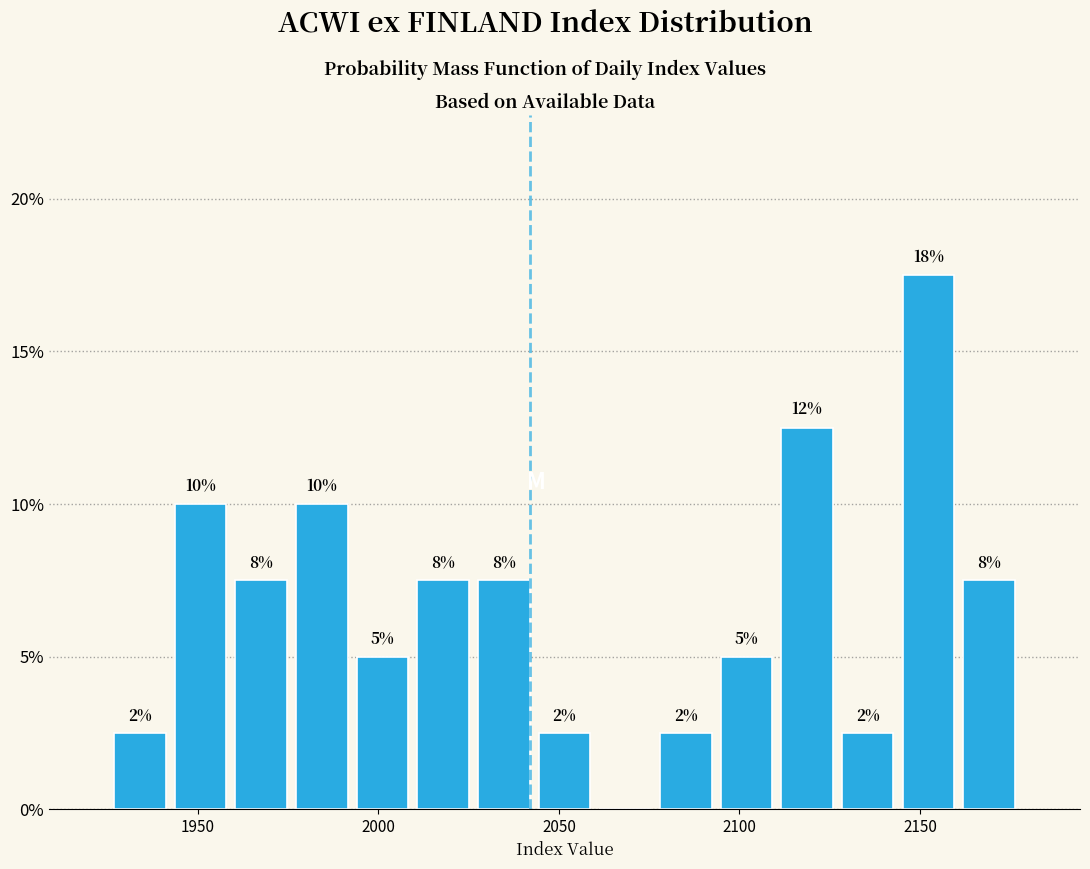

Around what value on the x-axis is the tallest bar? Give the approximate position of its centre, as read against the axis.

2150